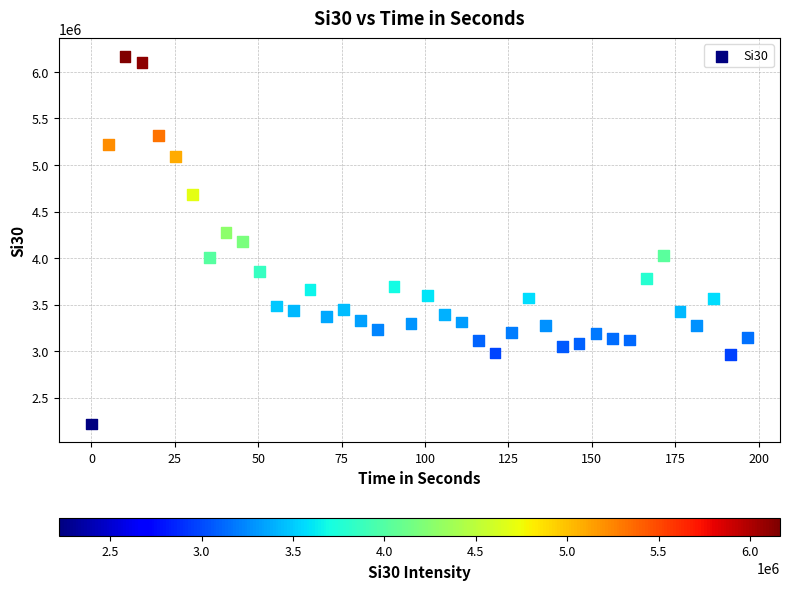

What is the range of X values (max minus min)?

196.6